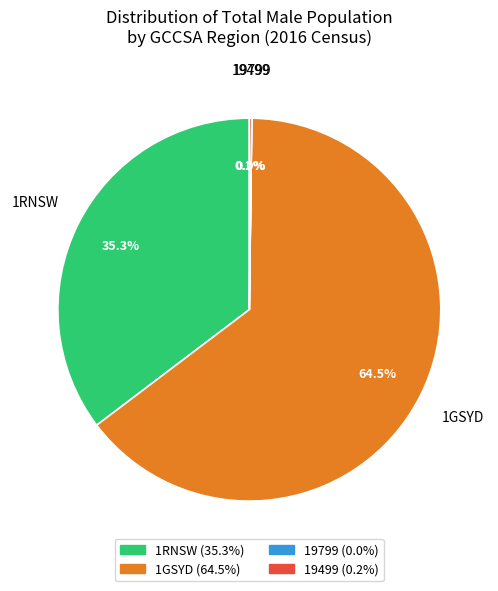

What portion of the pie excludes 1RNSW?

64.7%